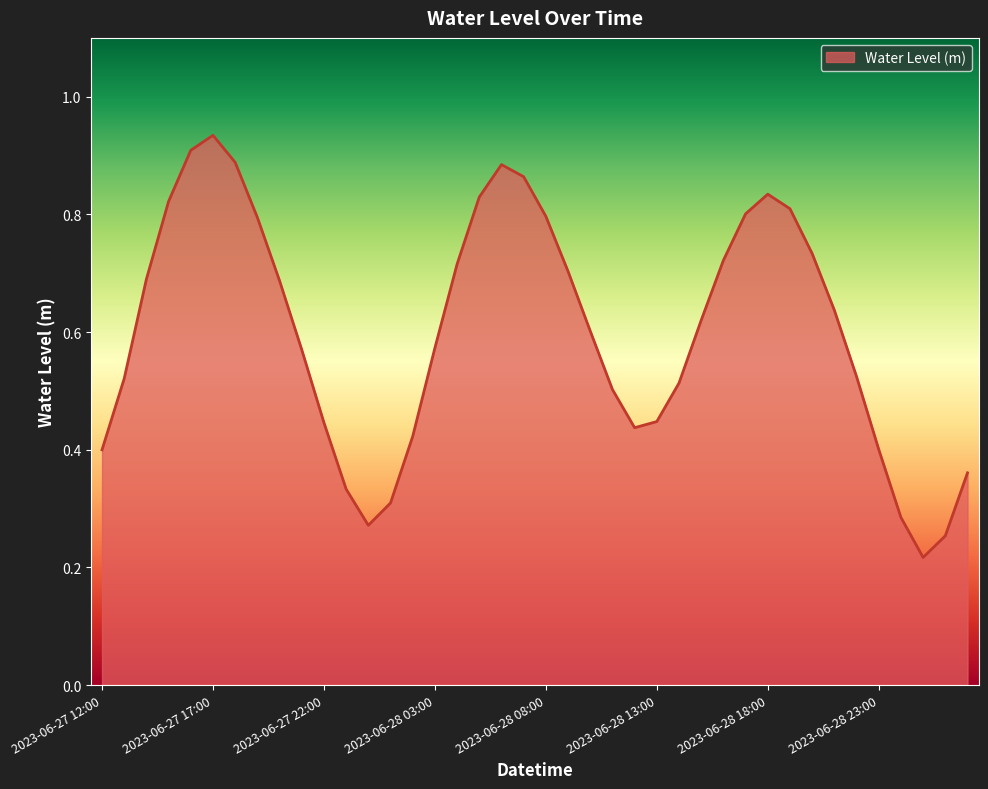

Reading left to right, extract all data points from this chart.

0.4	0.5	0.7	0.8	0.9	0.9	0.9	0.8	0.7	0.6	0.4	0.3	0.3	0.3	0.4	0.6	0.7	0.8	0.9	0.9	0.8	0.7	0.6	0.5	0.4	0.4	0.5	0.6	0.7	0.8	0.8	0.8	0.7	0.6	0.5	0.4	0.3	0.2	0.3	0.4